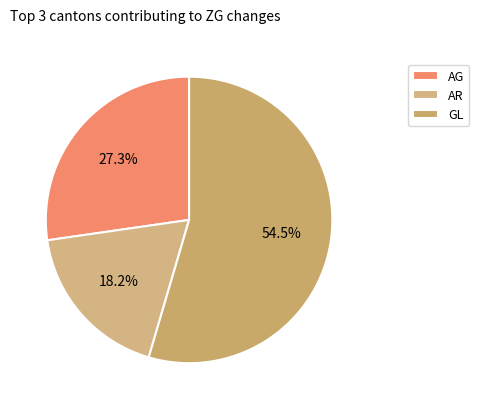

To the nearest percent, what is the difference between the largest and smallest slice percentages?

36%